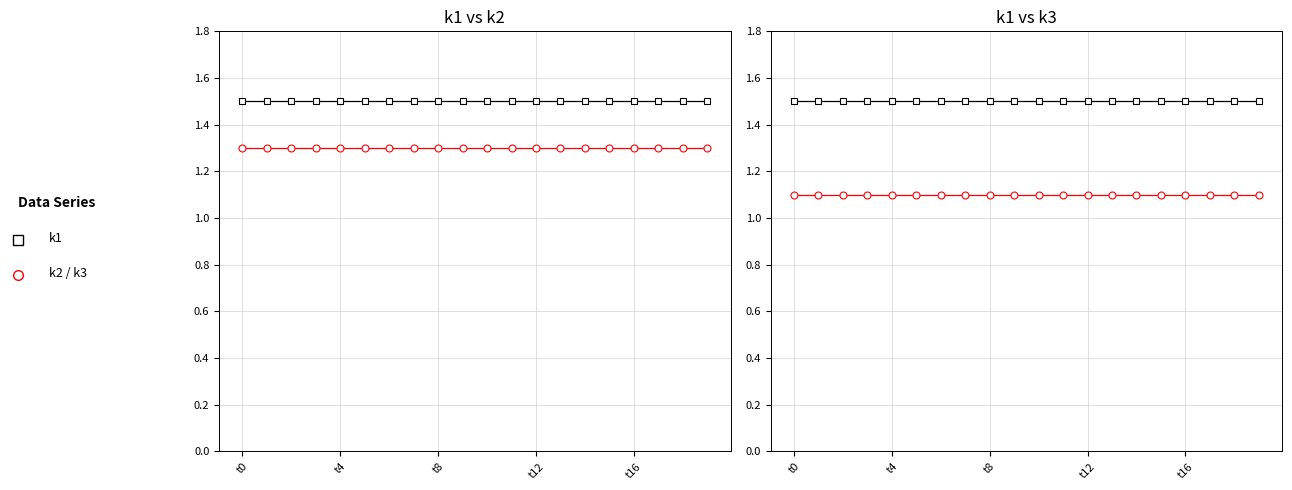

True or false: k2 and k3 intersect in this chart.

False